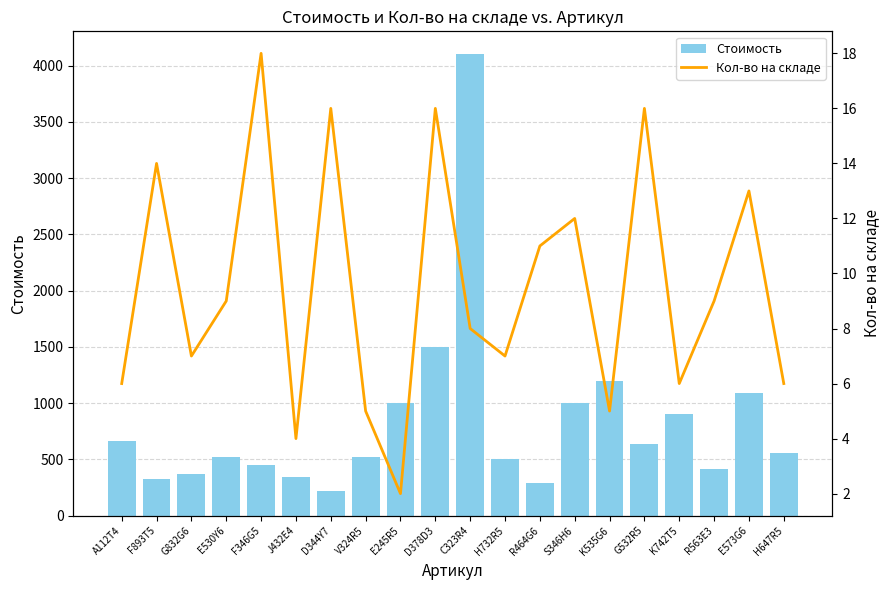

Reading left to right, what are all the values shown in this chart?

Стоимость: 660	327	368	519	450	341	223	519	1000	1500	4100	500	290	1000	1200	640	900	418	1087	555
Кол-во на складе: 6	14	7	9	18	4	16	5	2	16	8	7	11	12	5	16	6	9	13	6